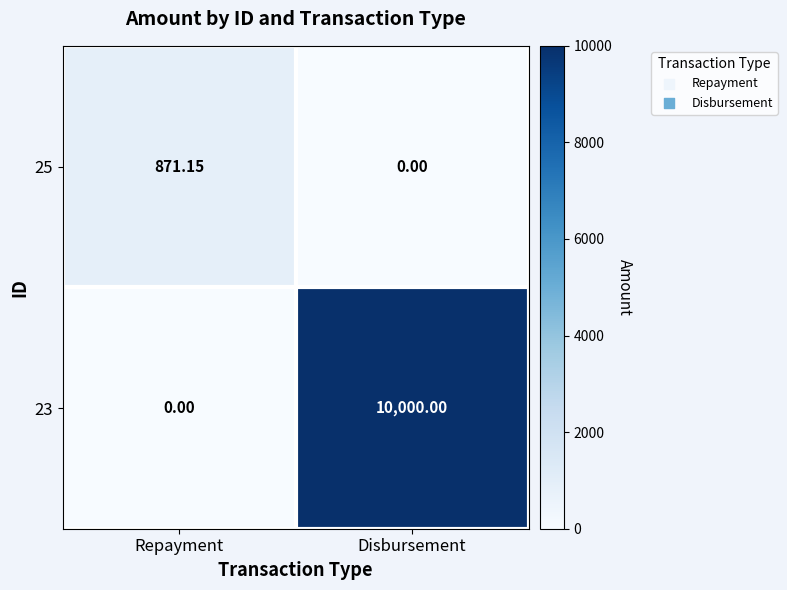

What is the spread (max minus min) of values at Disbursement?

10000.0